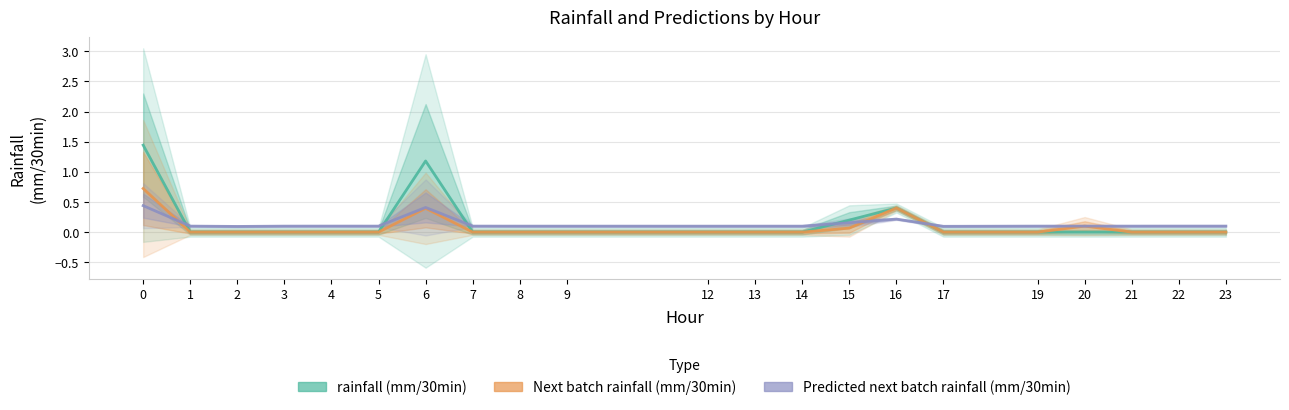

How many rainfall (mm/30min) values are between 0 and 1?

19